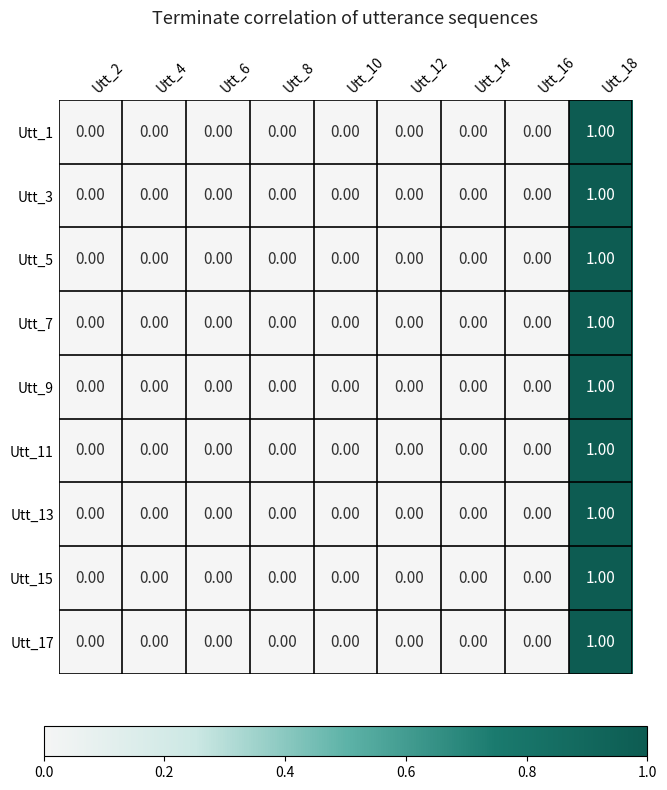

At which category is the sum across all series the highest?

Utt_18